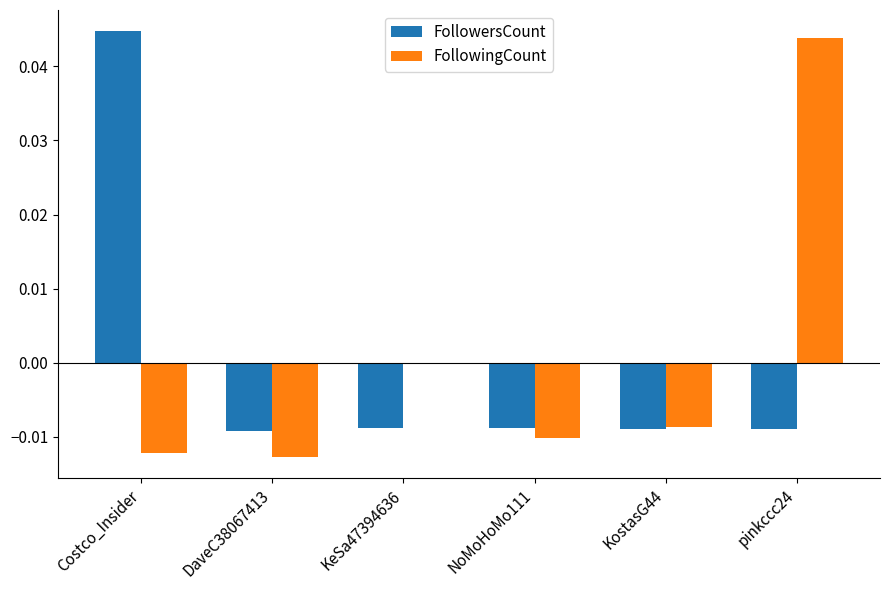

Between Costco_Insider and KeSa47394636, which series saw the biggest shift?

FollowersCount